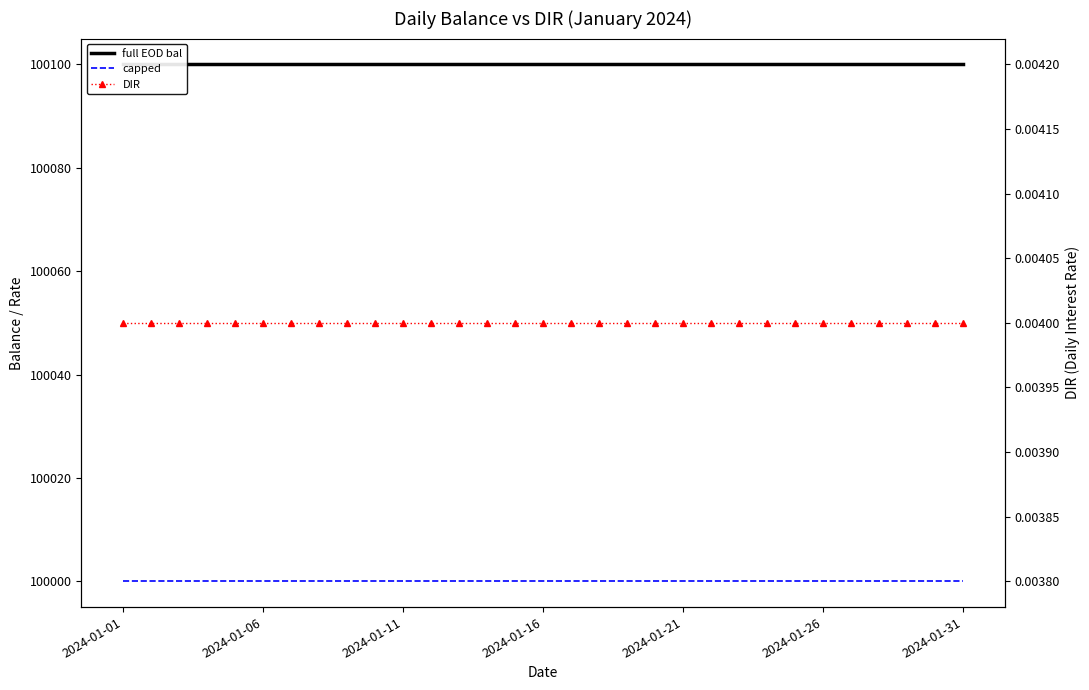

How many lines are shown in the chart?

3